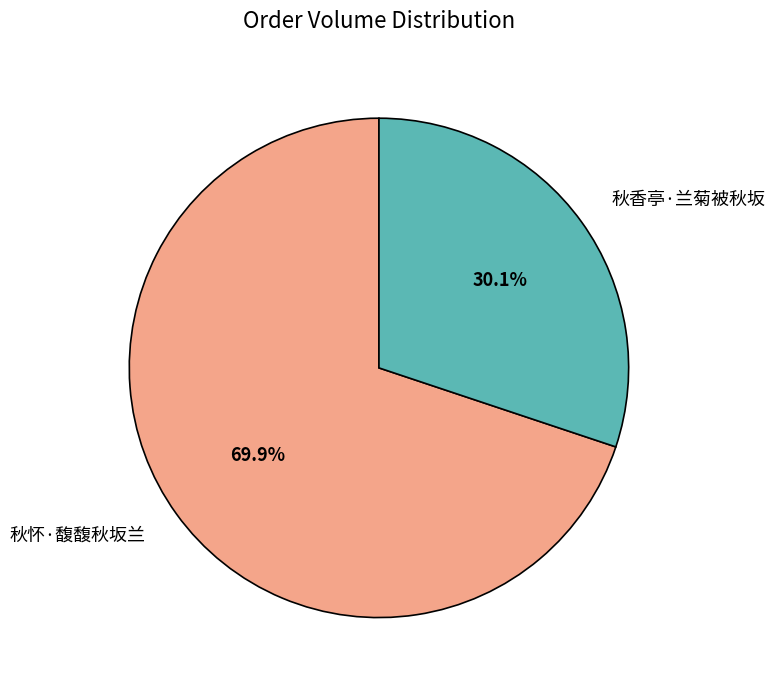

To the nearest percent, what is the difference between the 秋怀·馥馥秋坂兰 and 秋香亭·兰菊被秋坂 slice percentages?

40%